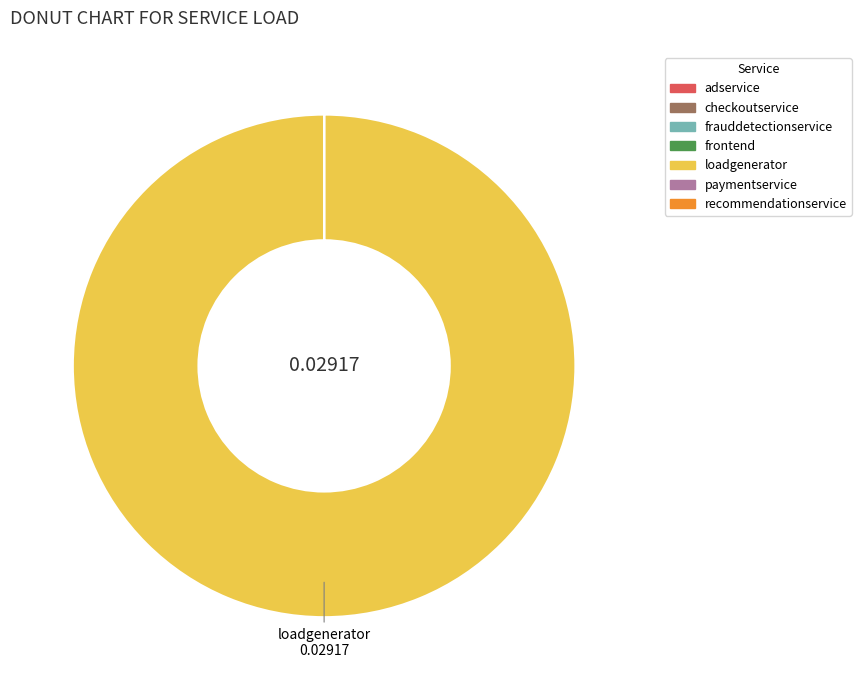

What is the largest slice in the pie chart?

loadgenerator